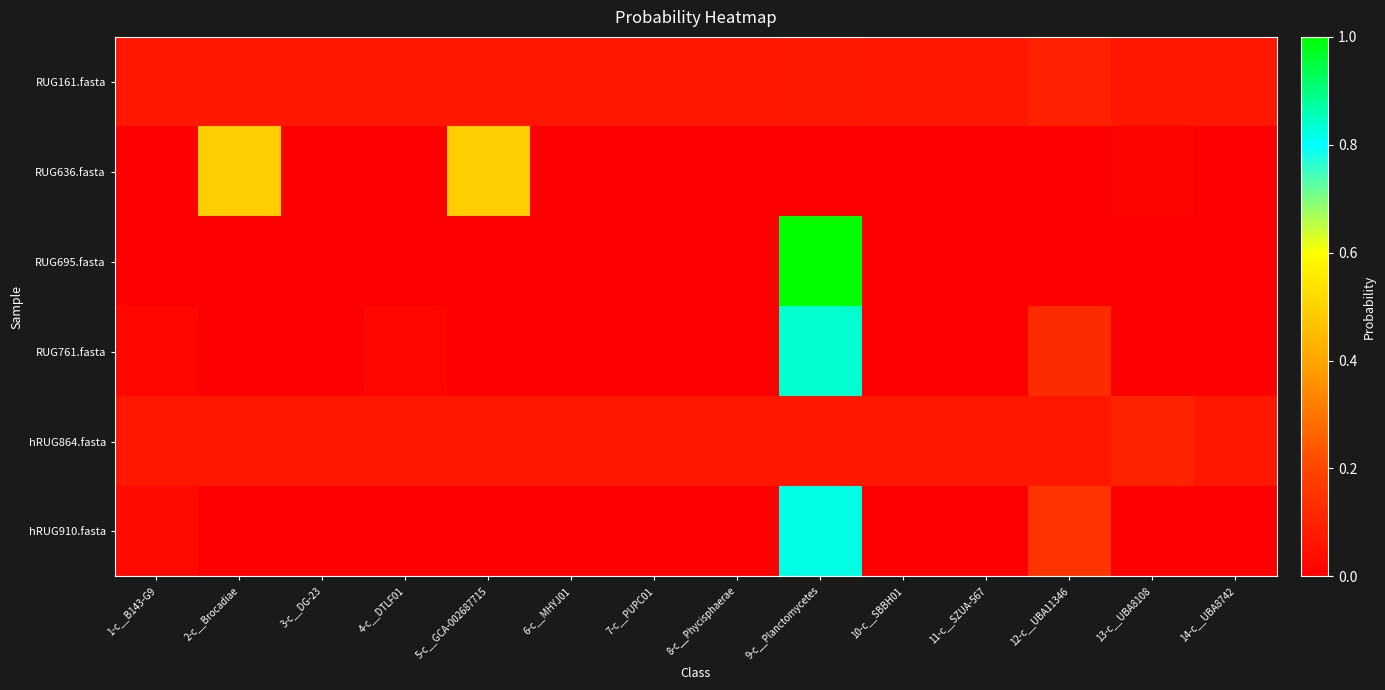

At which category is the sum across all series the highest?

9-c__Planctomycetes